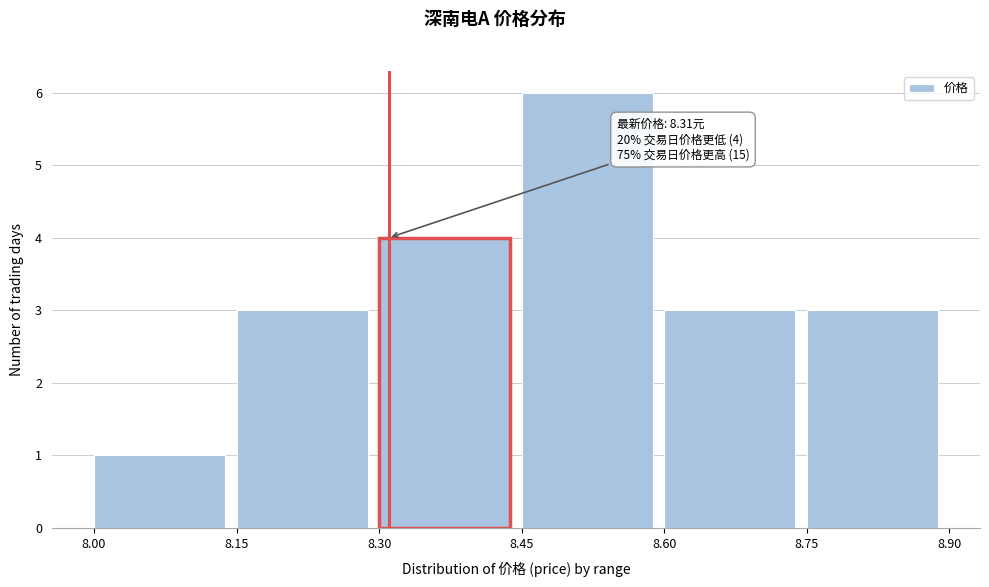

Which range on the x-axis has the tallest bar?

8.45 to 8.60